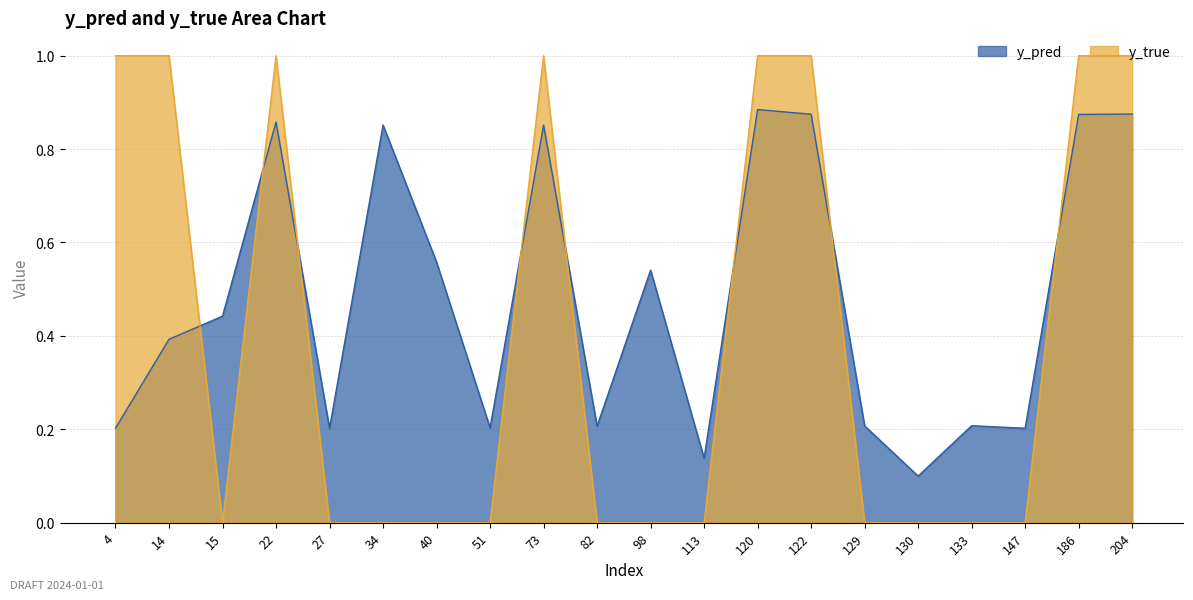

List the series in order of their peak value, highest first.

y_true, y_pred